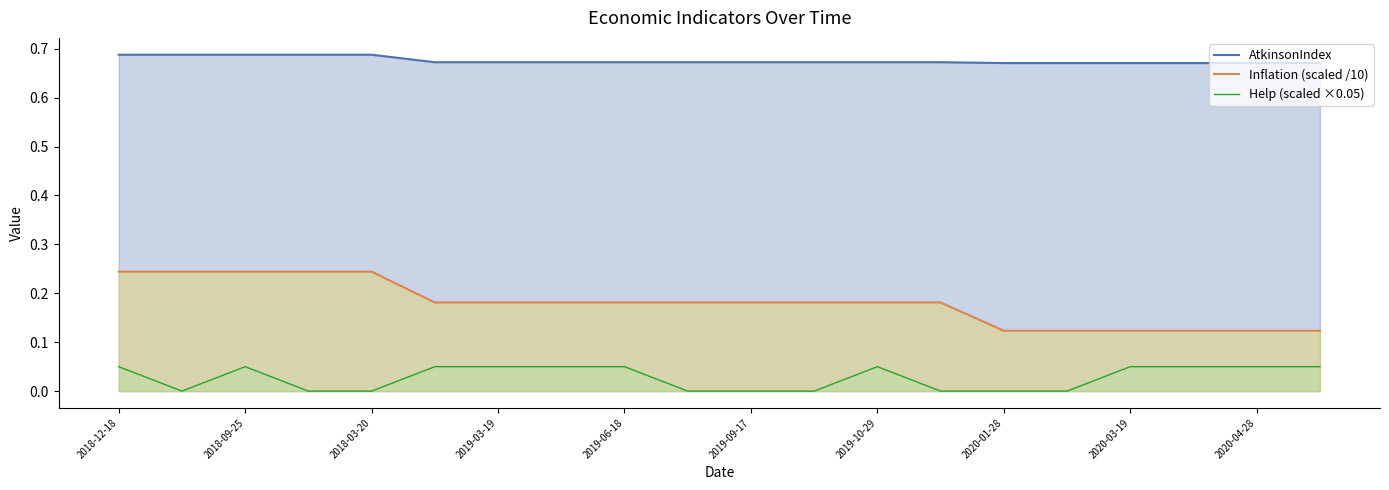

What is the difference between the maximum and minimum values in the Inflation series?

0.1